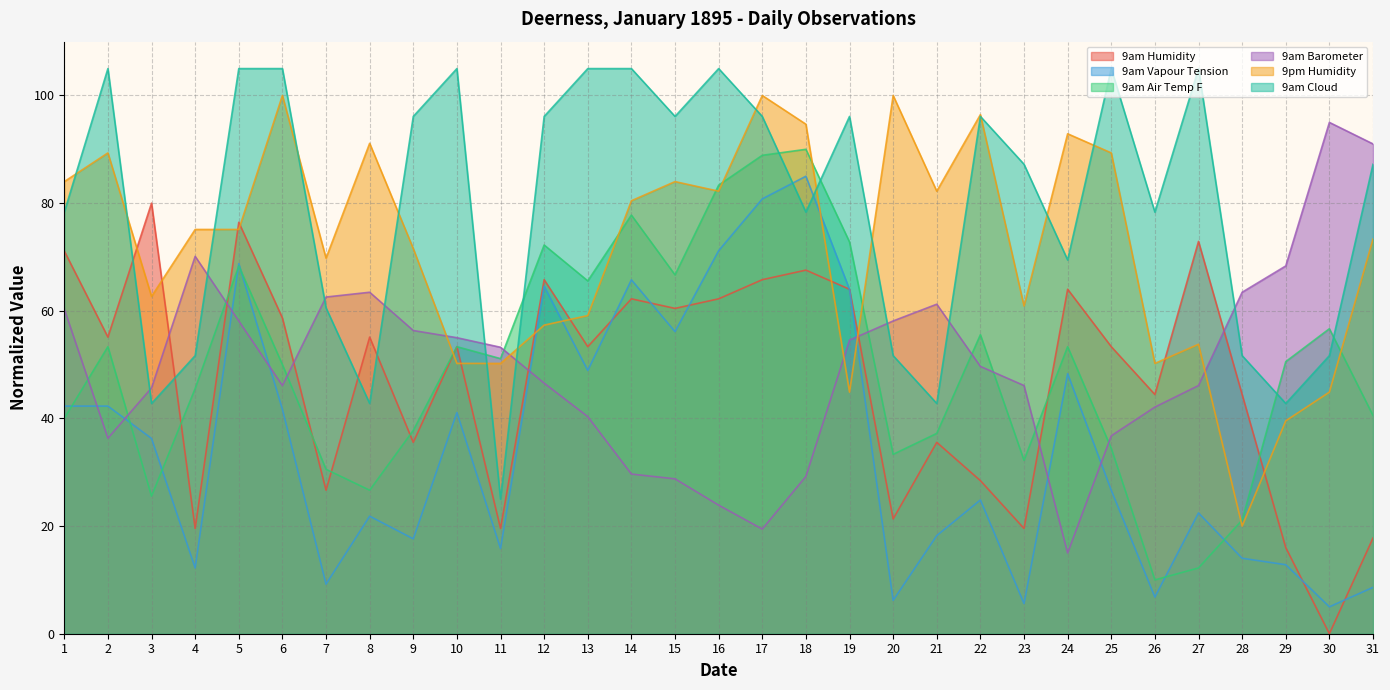

Rank the series at 24 from highest to lowest value.

9pm Humidity, 9am Cloud, 9am Humidity, 9am Air Temp F, 9am Vapour Tension, 9am Barometer